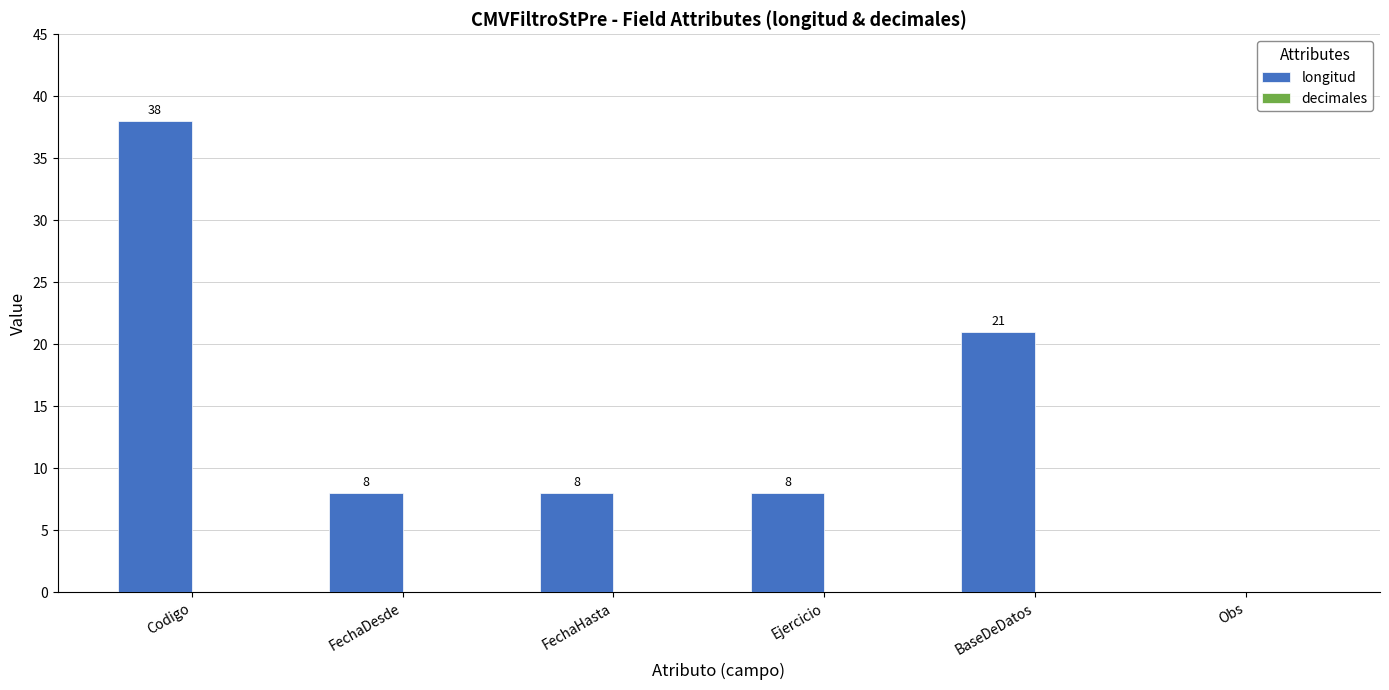

The chart shows a value of 8 at Ejercicio. True or false?

True